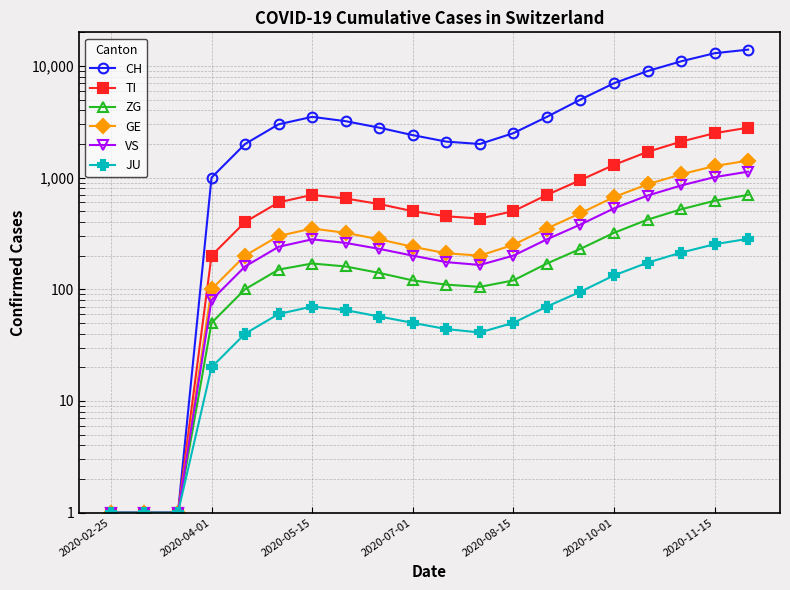

True or false: GE has a value of 872 at 2020-10-01.

False